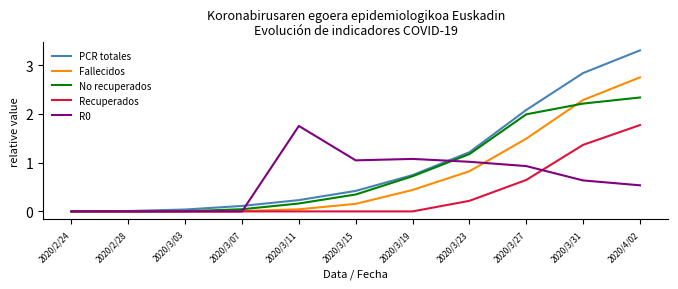

True or false: R0 has a value of 0.6 at 2020/3/31.

True